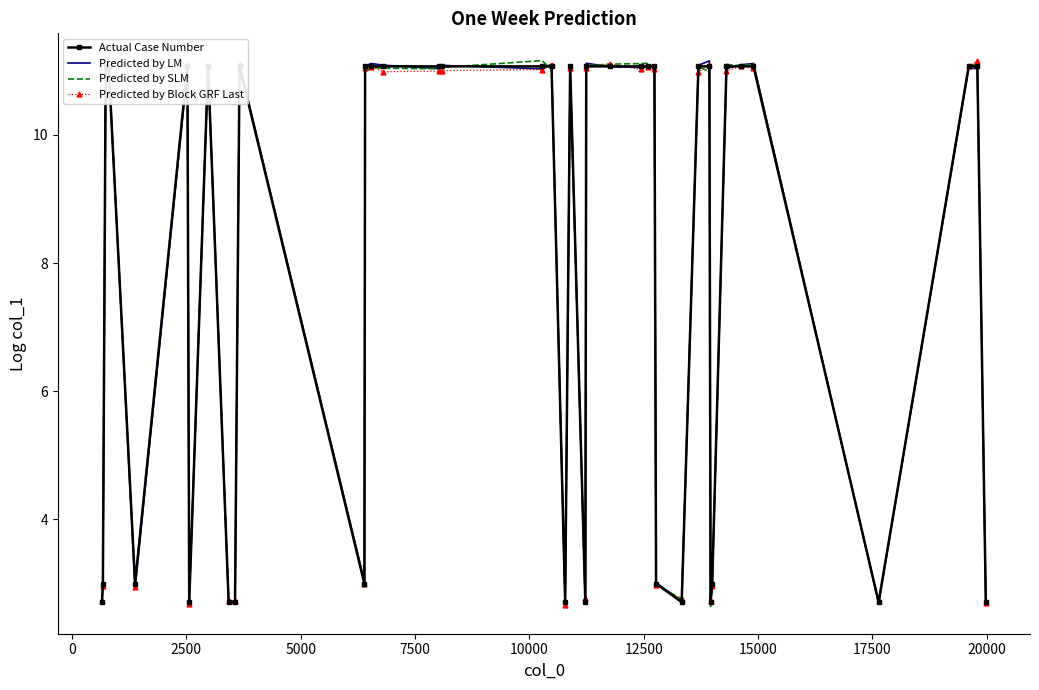

What are all the series names shown in the legend?

Actual Case Number, Predicted by LM, Predicted by SLM, Predicted by Block GRF Last